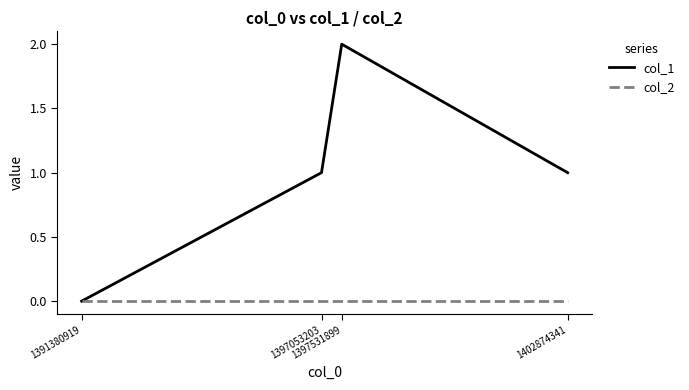

Which series has the largest total across all categories?

col_1